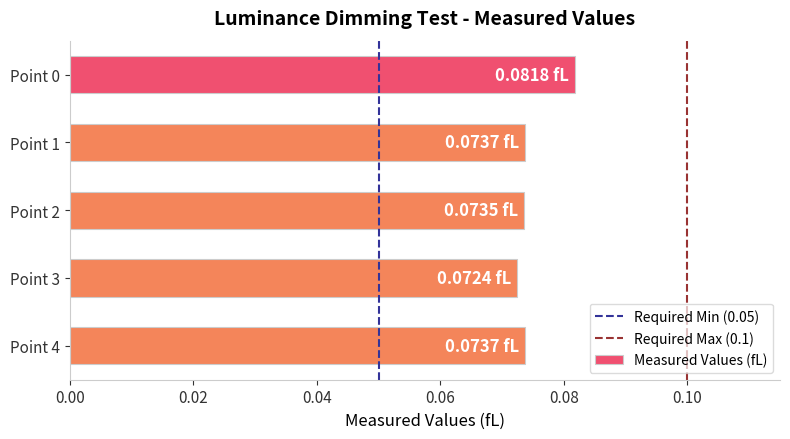

The chart shows a value of 0.0 at Point 2. True or false?

False